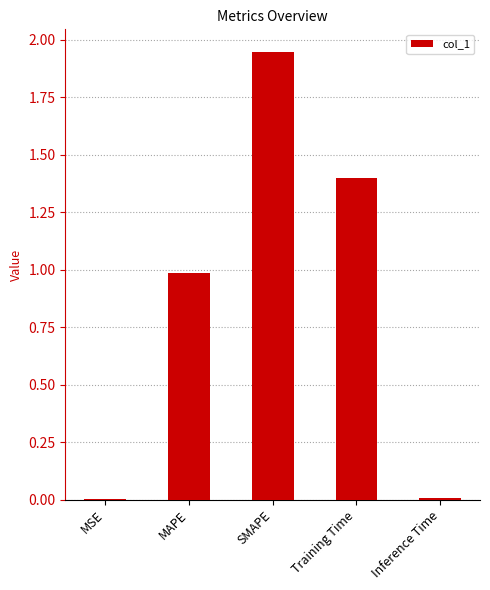

At which category does the chart reach its peak across all series?

SMAPE